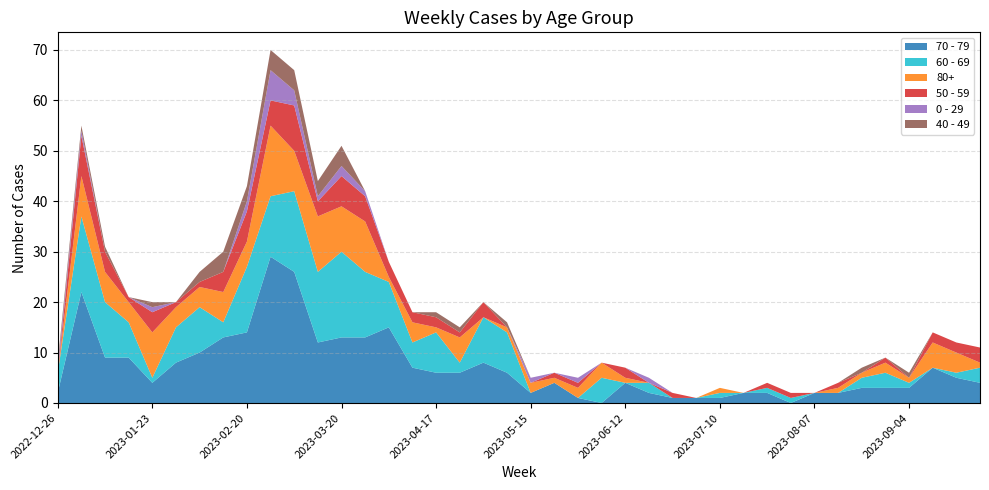

Reading left to right, what are all the values shown in this chart?

70 - 79: 2022-12-26=2	2023-01-02=22	2023-01-09=9	2023-01-16=9	2023-01-23=4	2023-01-30=8	2023-02-06=10	2023-02-13=13	2023-02-20=14	2023-02-27=29	2023-03-06=26	2023-03-13=12	2023-03-20=13	2023-03-27=13	2023-04-03=15	2023-04-10=7	2023-04-17=6	2023-04-24=6	2023-05-01=8	2023-05-08=6	2023-05-15=2	2023-05-22=4	2023-05-29=1	2023-06-05=0	2023-06-12=4	2023-06-19=2	2023-06-26=1	2023-07-03=1	2023-07-10=1	2023-07-17=2	2023-07-24=2	2023-07-31=0	2023-08-07=2	2023-08-14=2	2023-08-21=3	2023-08-28=3	2023-09-04=3	2023-09-11=7	2023-09-18=5	2023-09-25=4
60 - 69: 2022-12-26=4	2023-01-02=15	2023-01-09=11	2023-01-16=7	2023-01-23=1	2023-01-30=7	2023-02-06=9	2023-02-13=3	2023-02-20=13	2023-02-27=12	2023-03-06=16	2023-03-13=14	2023-03-20=17	2023-03-27=13	2023-04-03=9	2023-04-10=5	2023-04-17=8	2023-04-24=2	2023-05-01=9	2023-05-08=8	2023-05-15=0	2023-05-22=0	2023-05-29=0	2023-06-05=5	2023-06-12=0	2023-06-19=2	2023-06-26=0	2023-07-03=0	2023-07-10=1	2023-07-17=0	2023-07-24=1	2023-07-31=1	2023-08-07=0	2023-08-14=0	2023-08-21=2	2023-08-28=3	2023-09-04=1	2023-09-11=0	2023-09-18=1	2023-09-25=3
80+: 2022-12-26=0	2023-01-02=8	2023-01-09=6	2023-01-16=4	2023-01-23=9	2023-01-30=4	2023-02-06=4	2023-02-13=6	2023-02-20=5	2023-02-27=14	2023-03-06=8	2023-03-13=11	2023-03-20=9	2023-03-27=10	2023-04-03=1	2023-04-10=4	2023-04-17=1	2023-04-24=5	2023-05-01=0	2023-05-08=1	2023-05-15=2	2023-05-22=1	2023-05-29=2	2023-06-05=3	2023-06-12=1	2023-06-19=0	2023-06-26=0	2023-07-03=0	2023-07-10=1	2023-07-17=0	2023-07-24=0	2023-07-31=0	2023-08-07=0	2023-08-14=1	2023-08-21=1	2023-08-28=2	2023-09-04=1	2023-09-11=5	2023-09-18=4	2023-09-25=1
50 - 59: 2022-12-26=0	2023-01-02=8	2023-01-09=4	2023-01-16=1	2023-01-23=4	2023-01-30=1	2023-02-06=1	2023-02-13=4	2023-02-20=6	2023-02-27=5	2023-03-06=9	2023-03-13=3	2023-03-20=6	2023-03-27=5	2023-04-03=3	2023-04-10=2	2023-04-17=2	2023-04-24=1	2023-05-01=3	2023-05-08=0	2023-05-15=0	2023-05-22=1	2023-05-29=1	2023-06-05=0	2023-06-12=2	2023-06-19=0	2023-06-26=1	2023-07-03=0	2023-07-10=0	2023-07-17=0	2023-07-24=1	2023-07-31=1	2023-08-07=0	2023-08-14=1	2023-08-21=0	2023-08-28=1	2023-09-04=0	2023-09-11=2	2023-09-18=2	2023-09-25=3
0 - 29: 2022-12-26=1	2023-01-02=1	2023-01-09=0	2023-01-16=0	2023-01-23=1	2023-01-30=0	2023-02-06=0	2023-02-13=0	2023-02-20=2	2023-02-27=6	2023-03-06=3	2023-03-13=1	2023-03-20=2	2023-03-27=1	2023-04-03=0	2023-04-10=0	2023-04-17=0	2023-04-24=0	2023-05-01=0	2023-05-08=0	2023-05-15=1	2023-05-22=0	2023-05-29=1	2023-06-05=0	2023-06-12=0	2023-06-19=1	2023-06-26=0	2023-07-03=0	2023-07-10=0	2023-07-17=0	2023-07-24=0	2023-07-31=0	2023-08-07=0	2023-08-14=0	2023-08-21=0	2023-08-28=0	2023-09-04=0	2023-09-11=0	2023-09-18=0	2023-09-25=0
40 - 49: 2022-12-26=1	2023-01-02=1	2023-01-09=1	2023-01-16=0	2023-01-23=1	2023-01-30=0	2023-02-06=2	2023-02-13=4	2023-02-20=3	2023-02-27=4	2023-03-06=4	2023-03-13=3	2023-03-20=4	2023-03-27=0	2023-04-03=0	2023-04-10=0	2023-04-17=1	2023-04-24=1	2023-05-01=0	2023-05-08=1	2023-05-15=0	2023-05-22=0	2023-05-29=0	2023-06-05=0	2023-06-12=0	2023-06-19=0	2023-06-26=0	2023-07-03=0	2023-07-10=0	2023-07-17=0	2023-07-24=0	2023-07-31=0	2023-08-07=0	2023-08-14=0	2023-08-21=1	2023-08-28=0	2023-09-04=1	2023-09-11=0	2023-09-18=0	2023-09-25=0